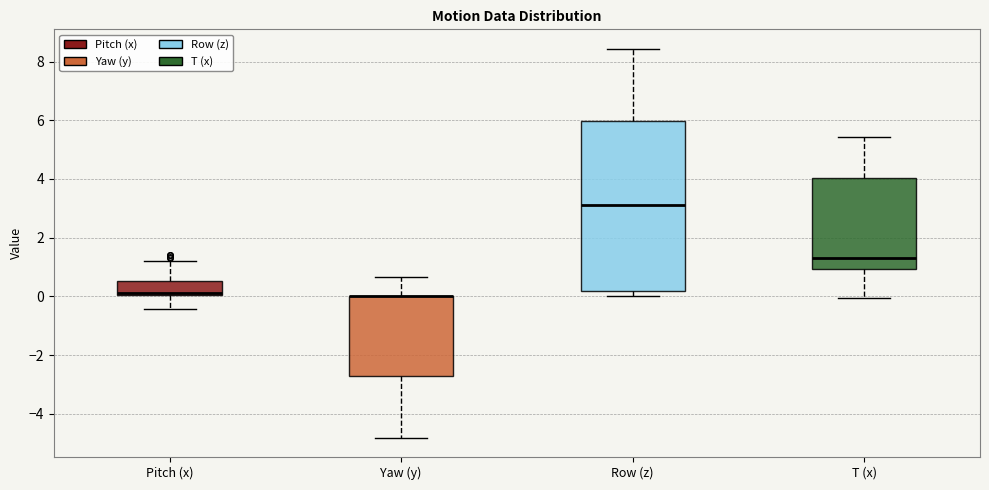

Reading left to right, transcribe this box plot: for each box, give where its median line is, the range the box spans, and where its two whiskers end, as read against the y-axis. The values are not printed on the chart, so give them approximately, as read against the axis.

Pitch (x): median 0.2, box 0.0 to 0.6, whiskers -0.4 to 1.2
Yaw (y): median 0.0 (drawn on the box's upper edge), box -2.8 to 0.0, whiskers -4.8 to 0.6
Row (z): median 3.2, box 0.2 to 6.0, whiskers 0.0 to 8.4
T (x): median 1.4, box 1.0 to 4.0, whiskers 0.0 to 5.4